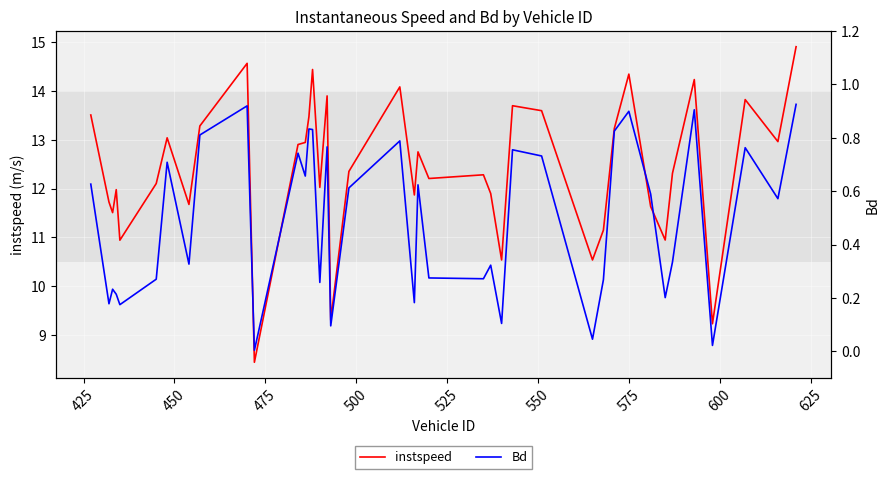

Which series has the largest total across all categories?

instspeed